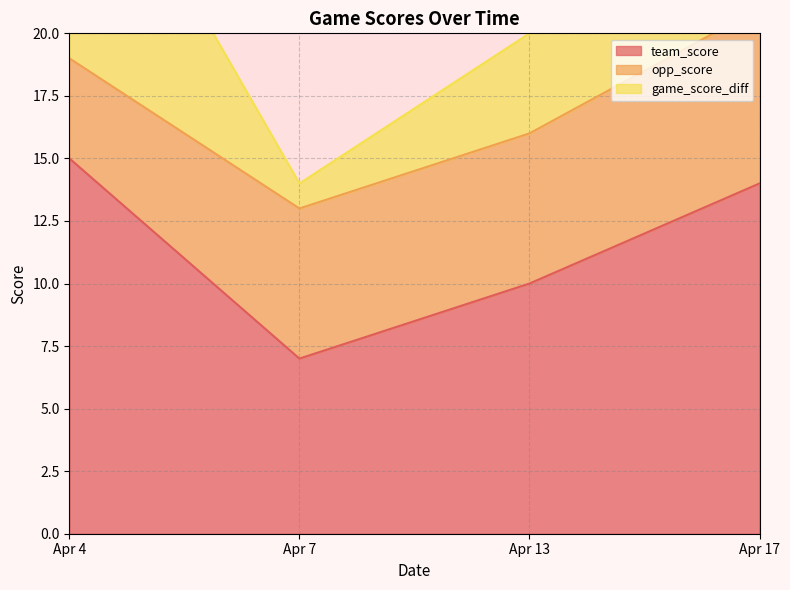

At which label does opp_score first exceed 6?

Apr 17